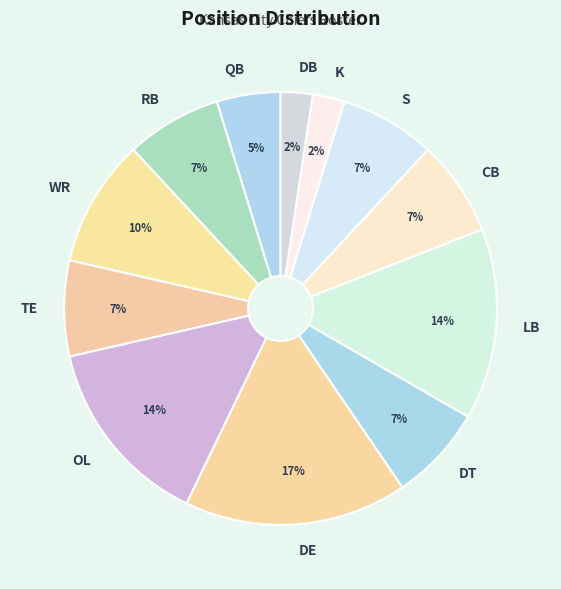

To the nearest percent, what is the average slice percentage?

8%